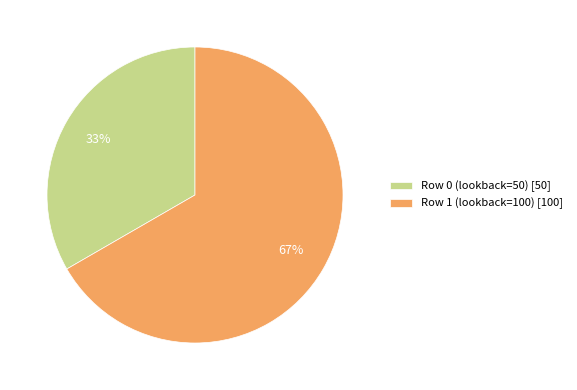

Do Row 1 (lookback=100) and Row 0 (lookback=50) together represent more than half of the pie?

Yes